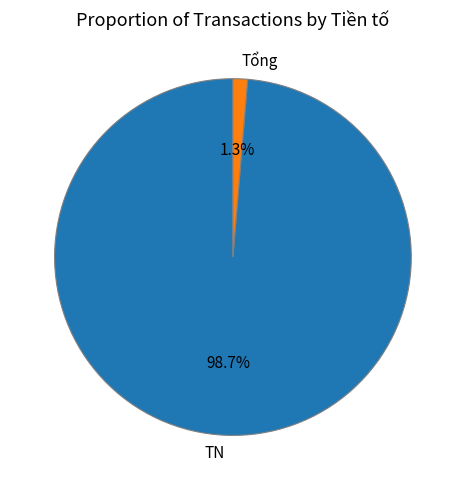

What is the largest slice in the pie chart?

TN